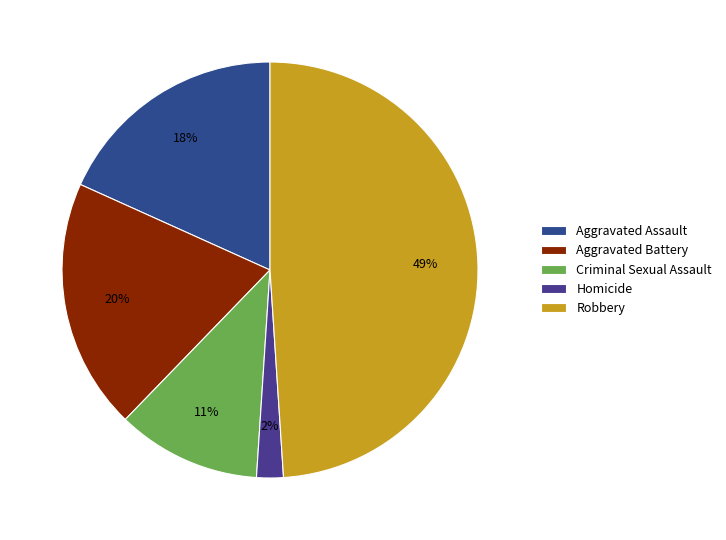

Is it true that Aggravated Assault is 25% of the pie?

False